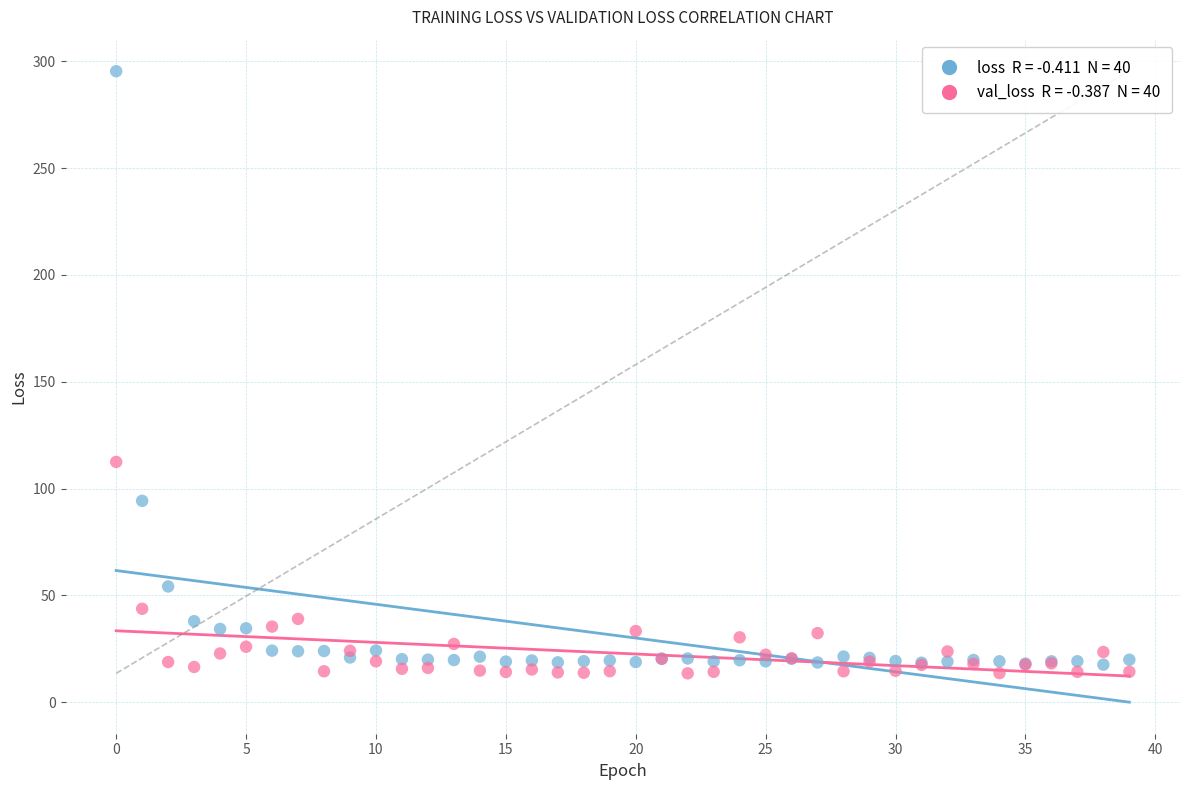

Across all series, what Y value is closest to 154?

112.5